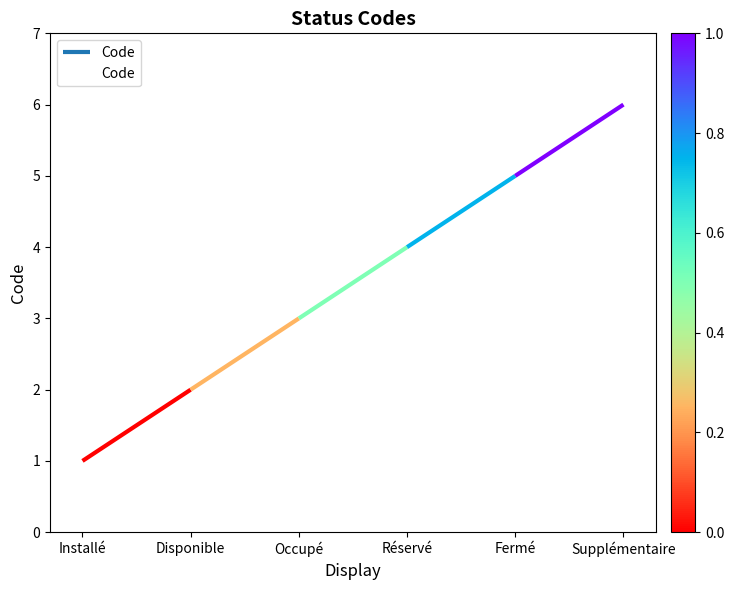

What is the minimum value shown in the chart?

1